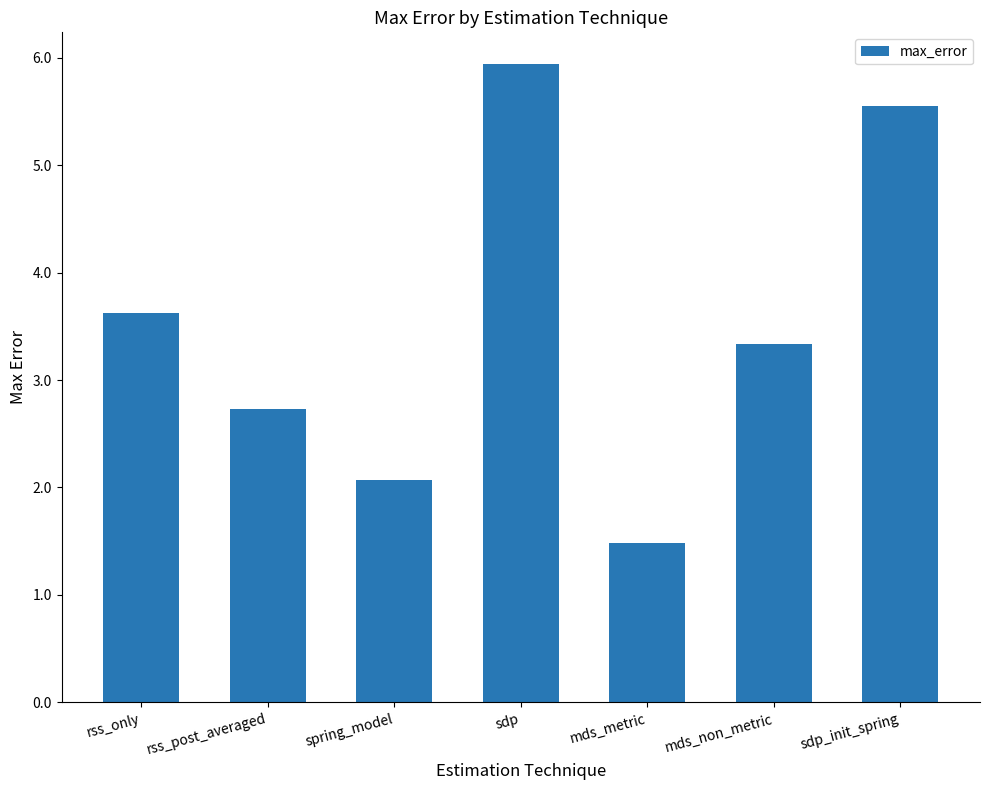

What is the approximate value at mds_metric?

1.5